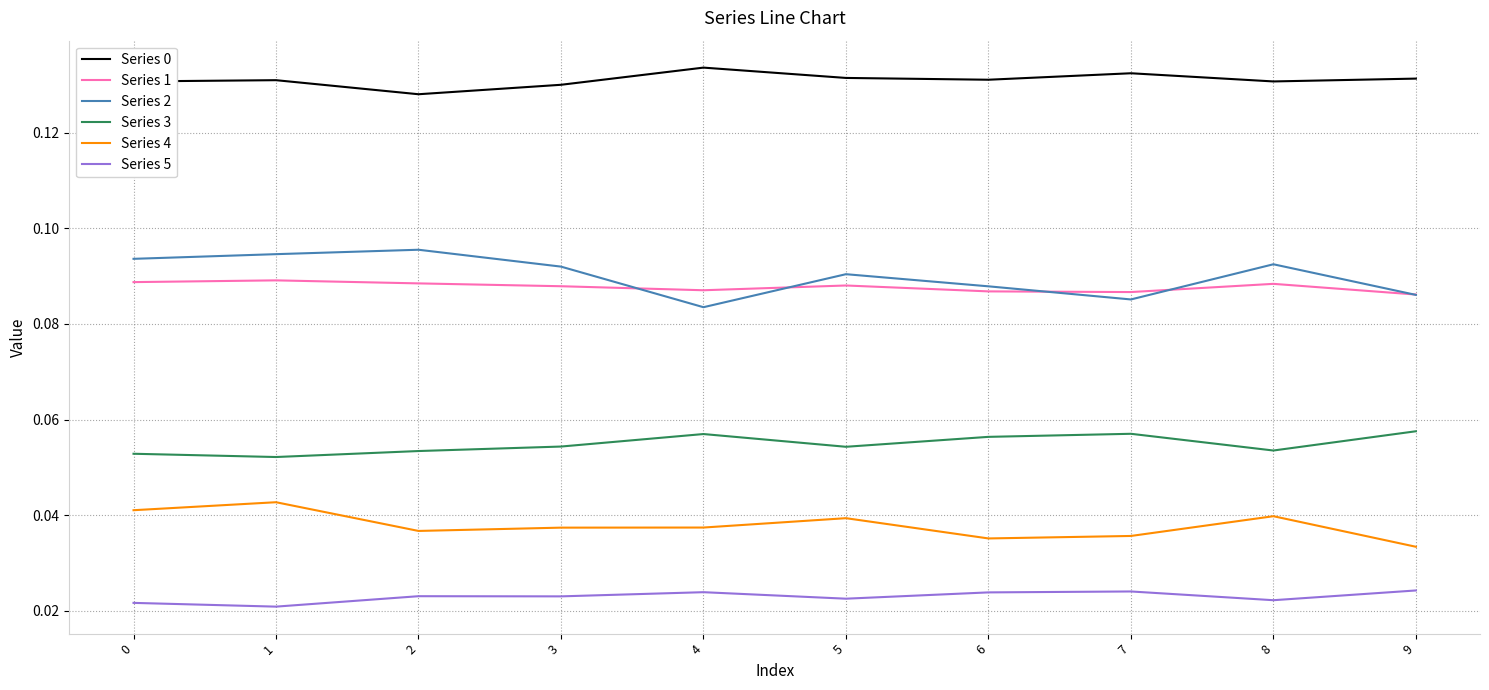

True or false: Series 1 and Series 3 cross at least once.

False